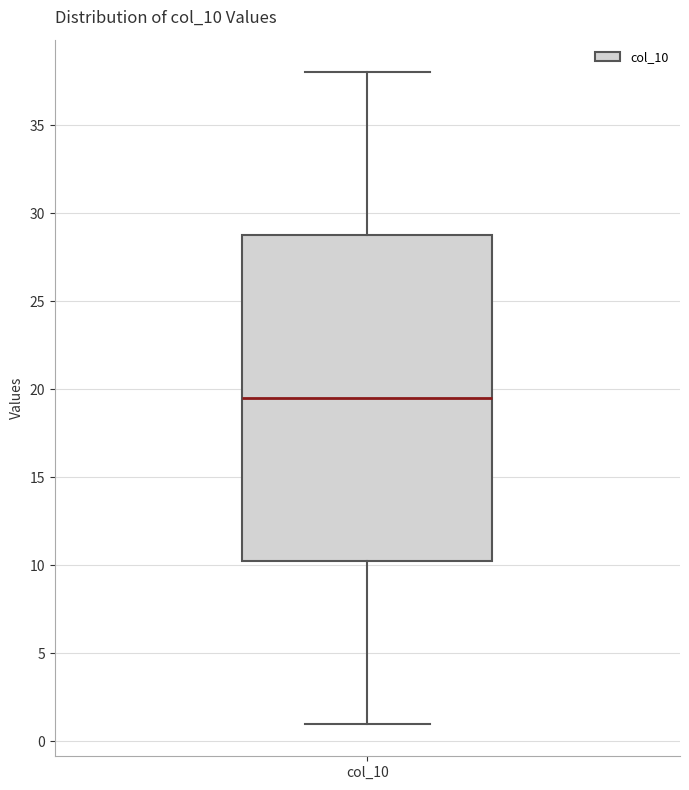

Transcribe this box plot: give where the median line is, the range the box spans, and where the two whiskers end, as read against the y-axis. The values are not printed on the chart, so give them approximately, as read against the axis.

median 19.5, box 10.5 to 29.0, whiskers 1.0 to 38.0